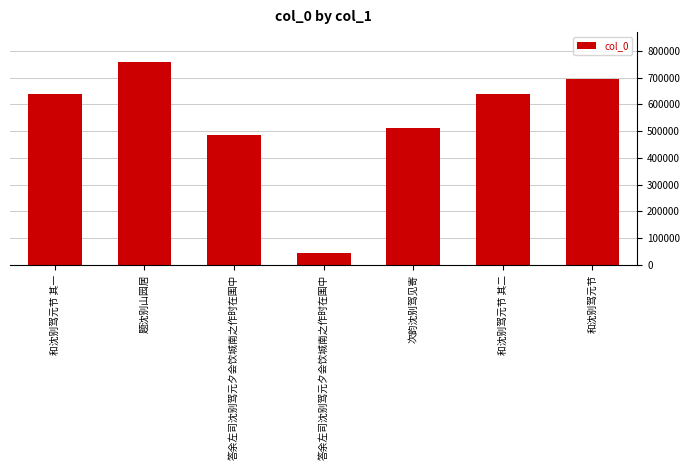

Rank the categories by value from highest to lowest.

题沈别山园居, 和沈别驾元节, 和沈别驾元节 其二, 和沈别驾元节 其一, 次韵沈别驾见寄, 答余左司沈别驾元夕会饮城南之作时在围中, 答余左司沈别驾元夕会饮城南之作时在围中